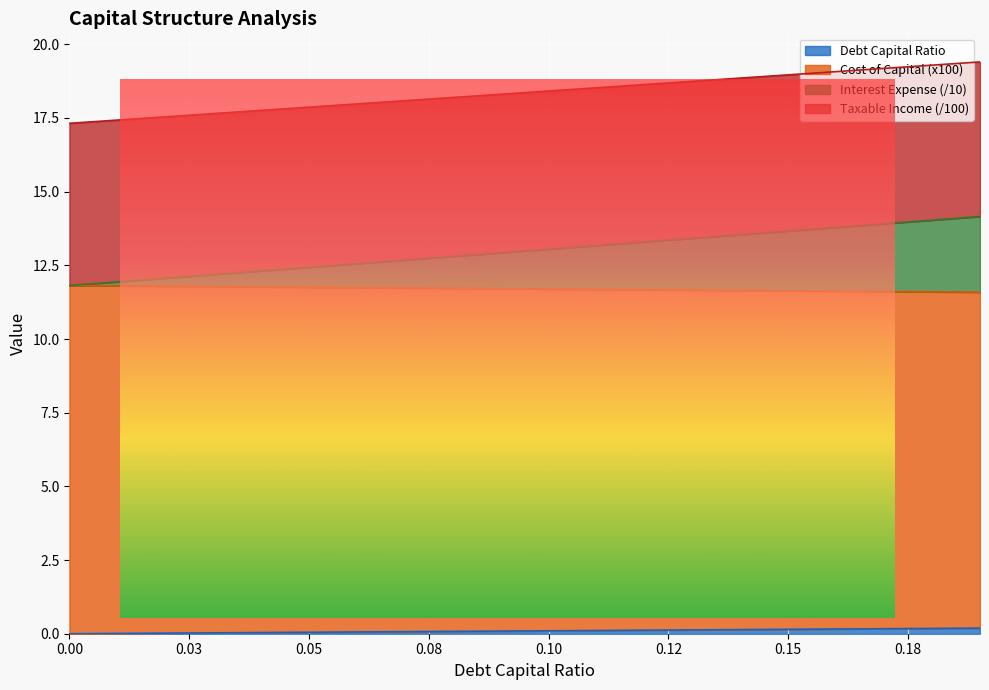

Where is debt_capital nearest to the value 12?

0.01